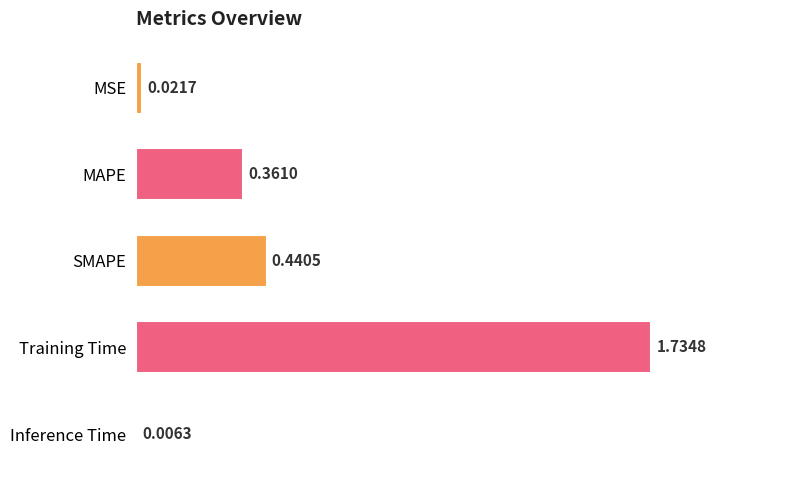

What is the sum of all values?

2.6